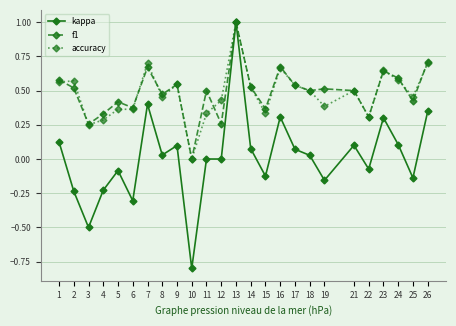

Does the chart display data point markers on the line(s)?

Yes